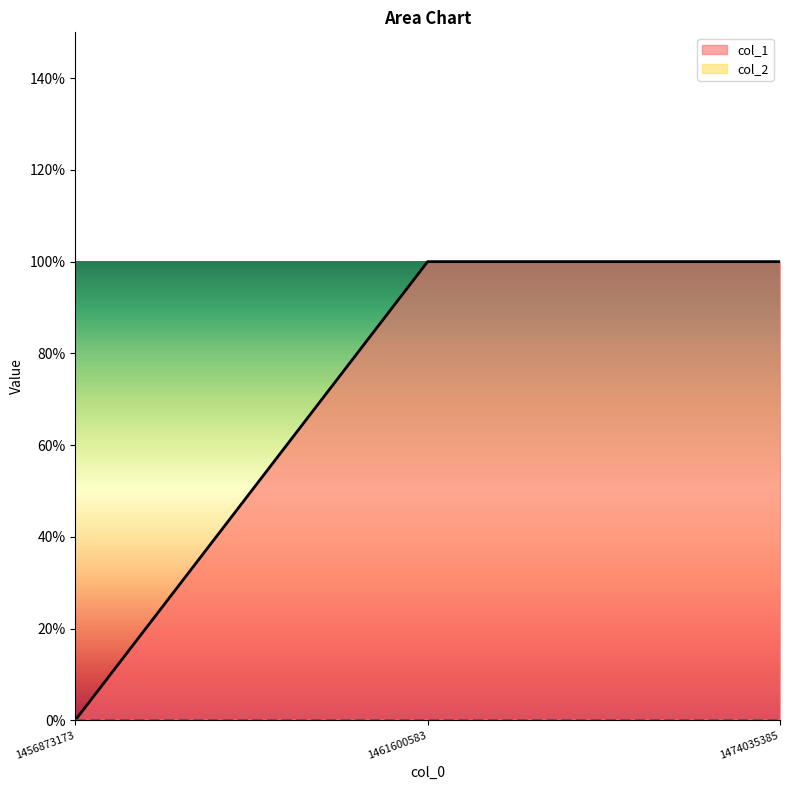

Rank the categories by value from highest to lowest.

1461600583, 1474035385, 1456873173